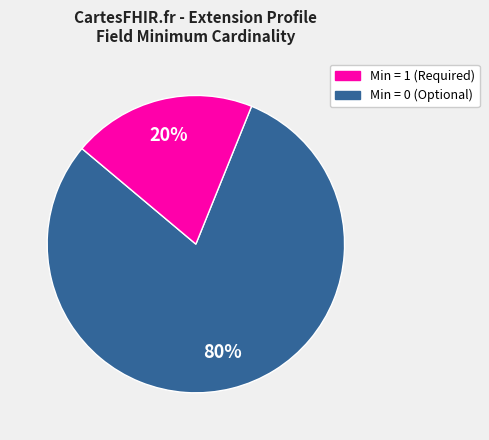

To the nearest percent, what is the average slice percentage?

50%